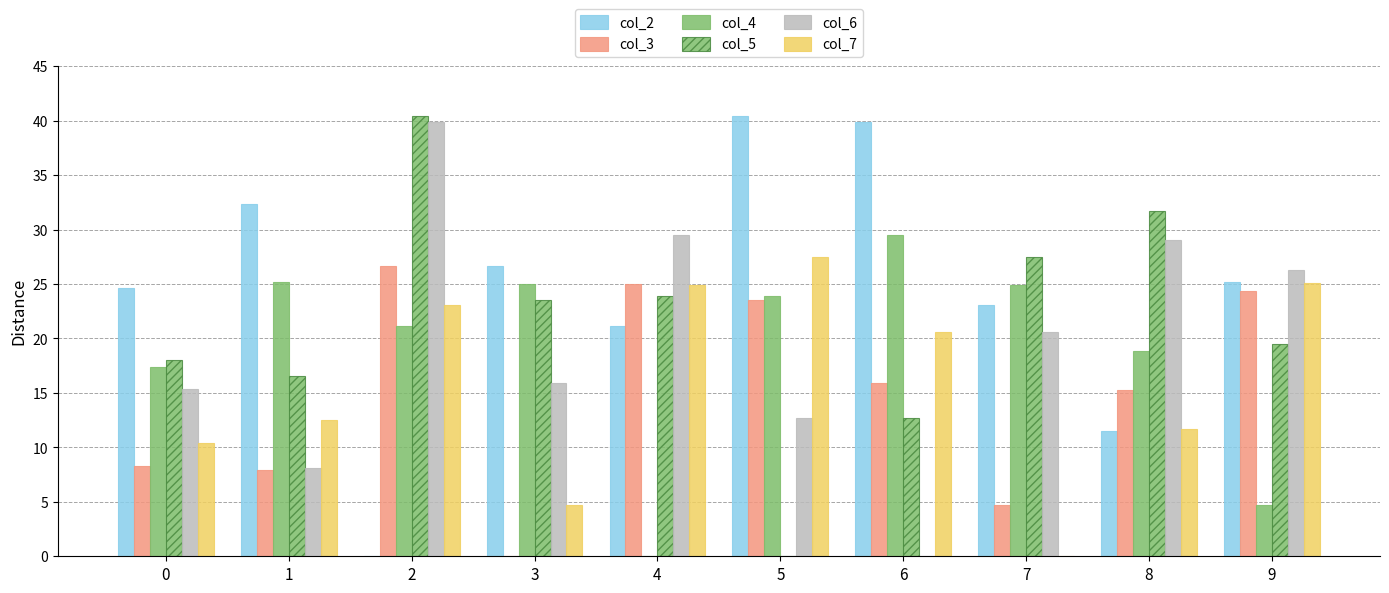

How many series are shown in this chart?

6